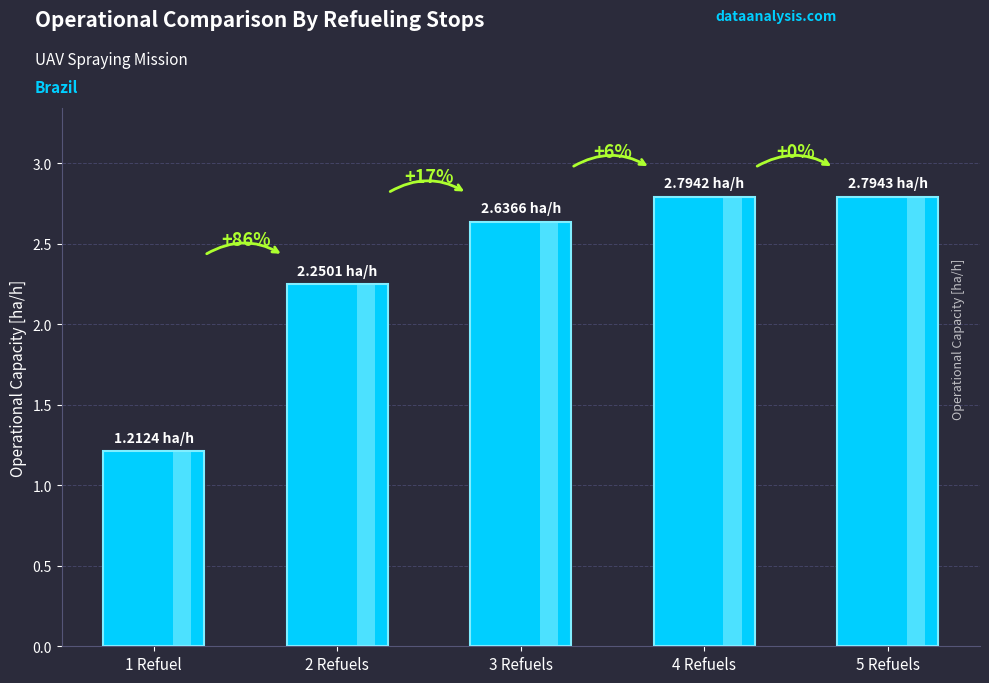

What is the difference between the values at 3 Refuels and 4 Refuels?

0.2